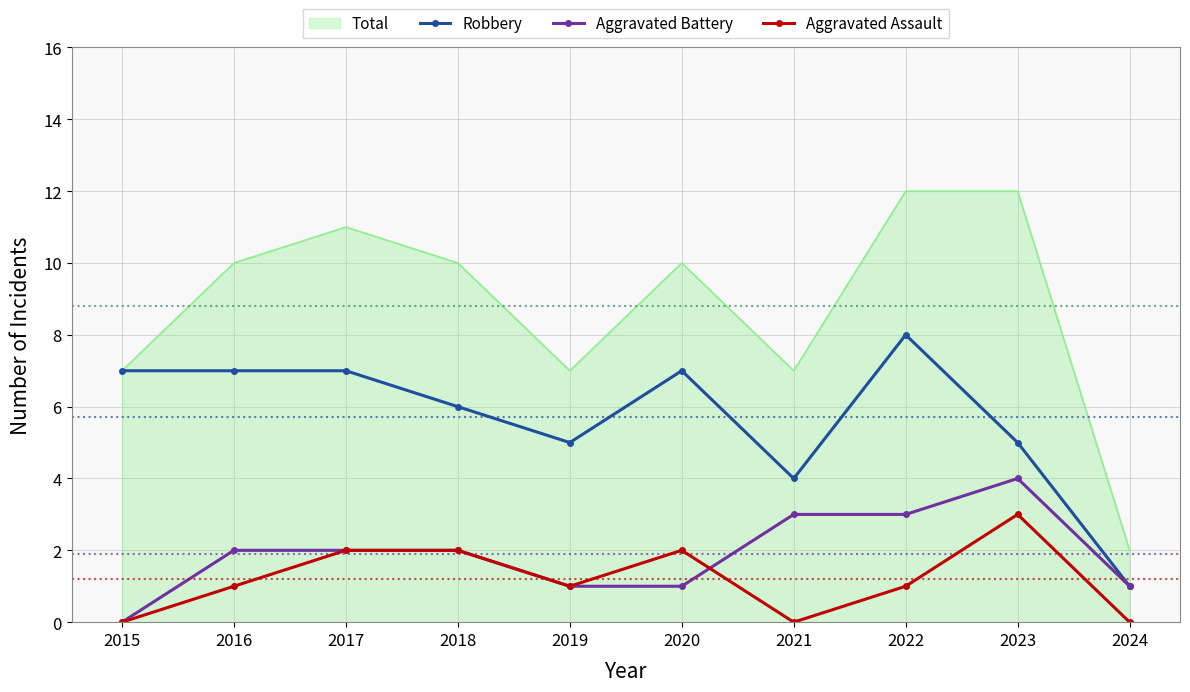

List the series in order of their peak value, highest first.

Total, Robbery, Aggravated Battery, Aggravated Assault